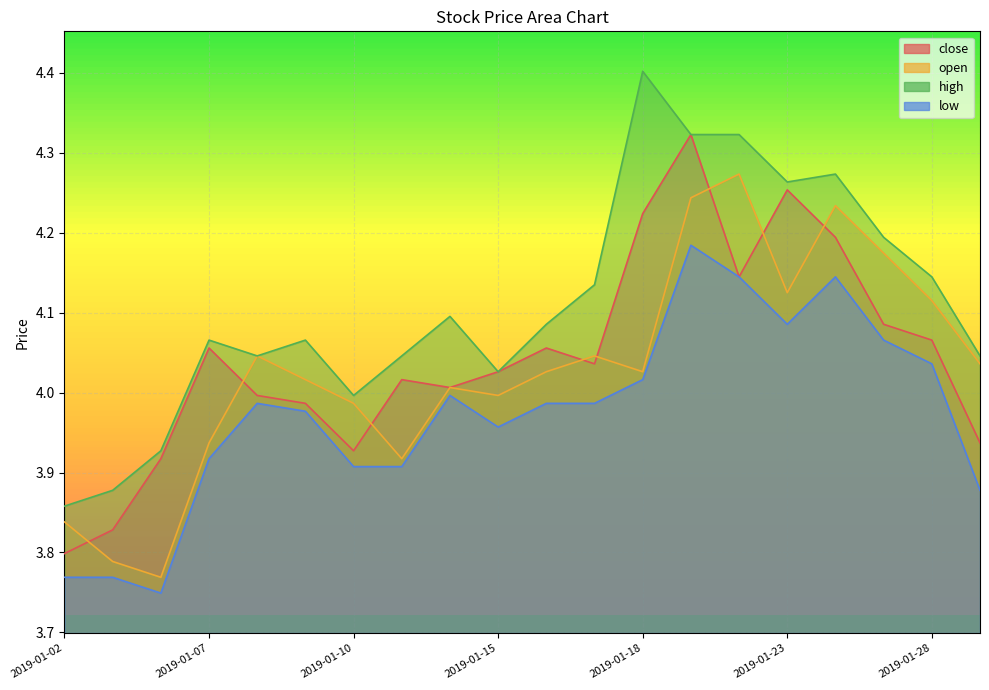

What is the lowest value of the close series?

3.8